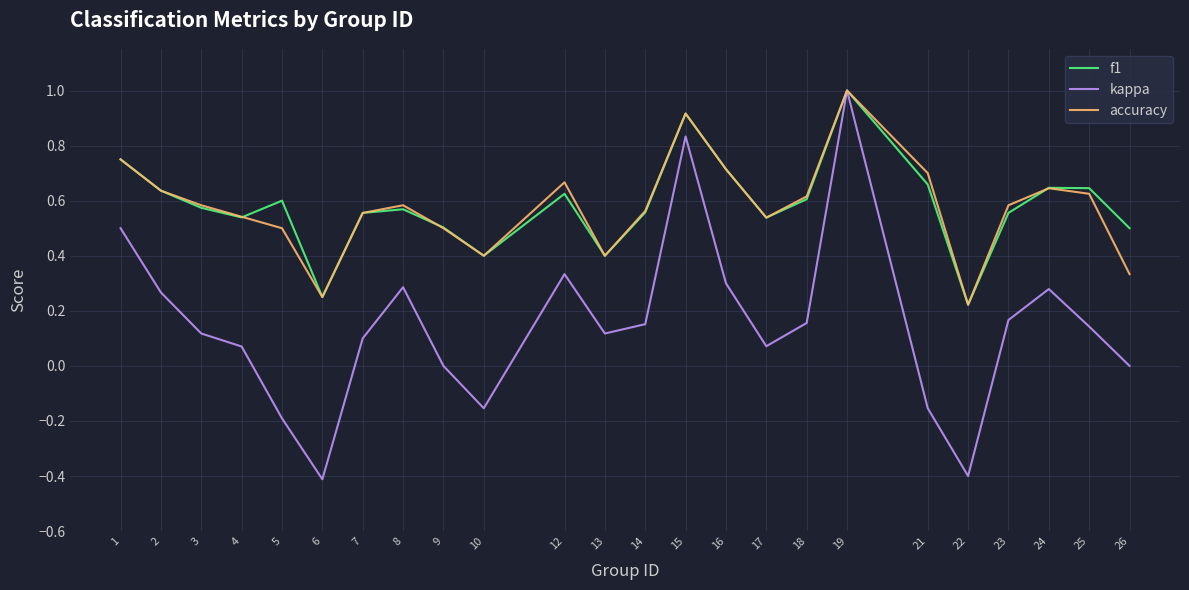

Is it true that f1 equals 0.4 at 10?

True